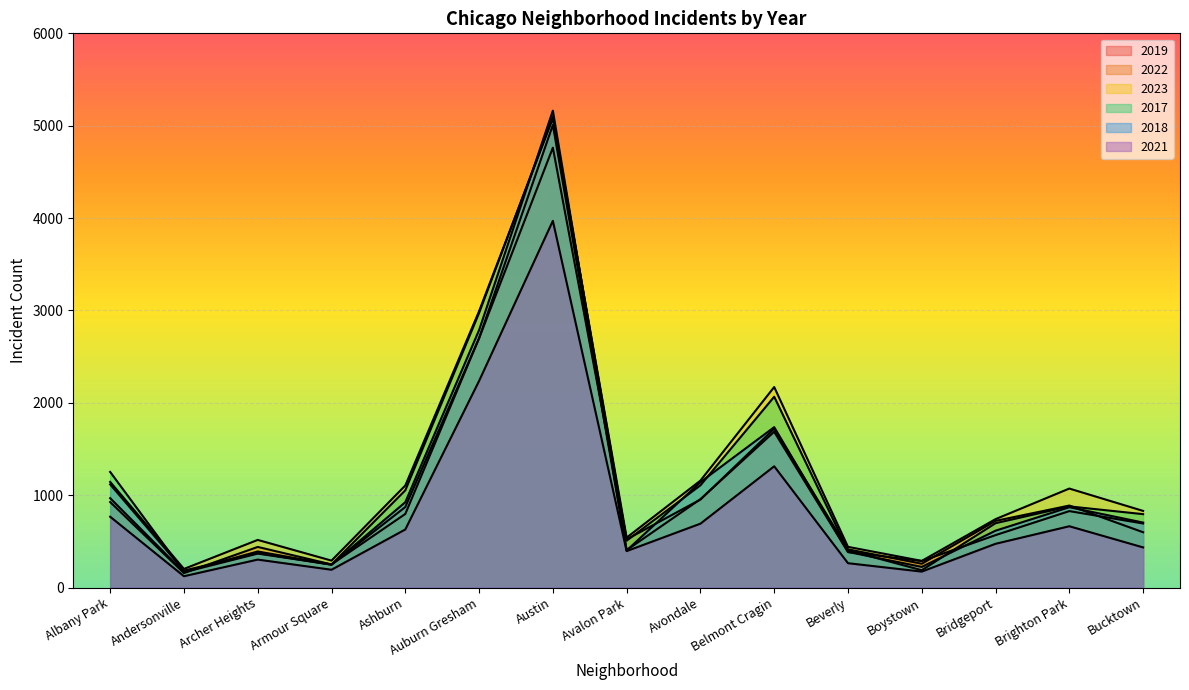

What is the difference between the highest and lowest values at Ashburn?

476